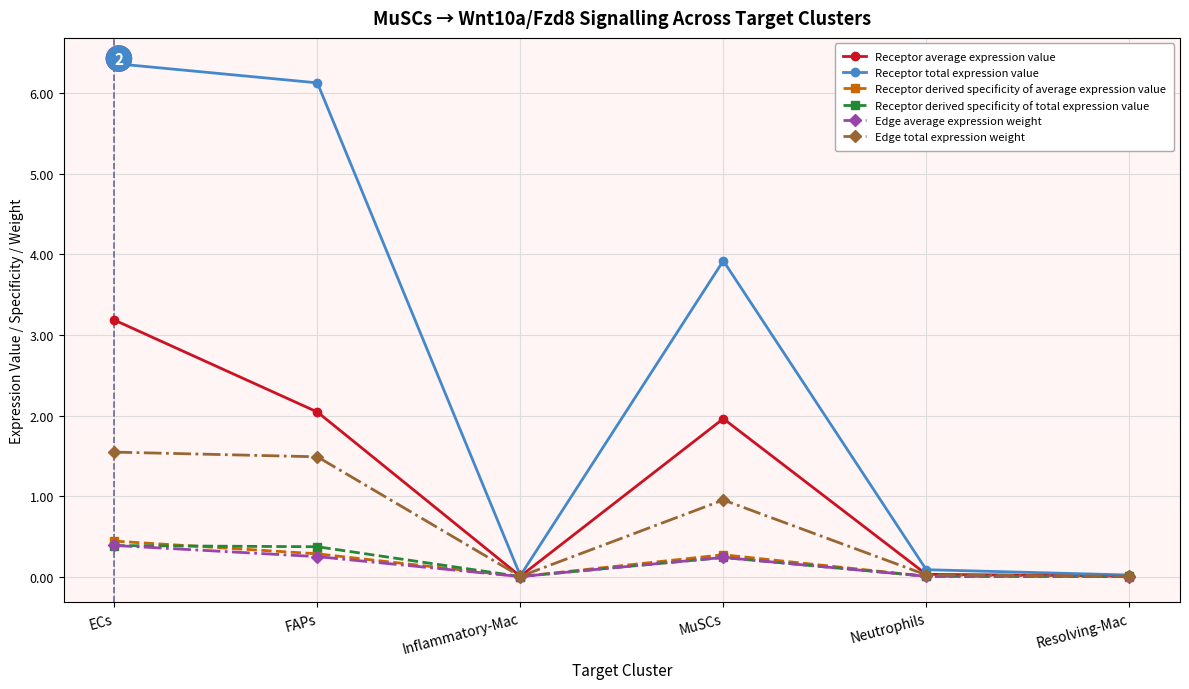

The value of Edge average expression weight at Neutrophils is 0.0. True or false?

True